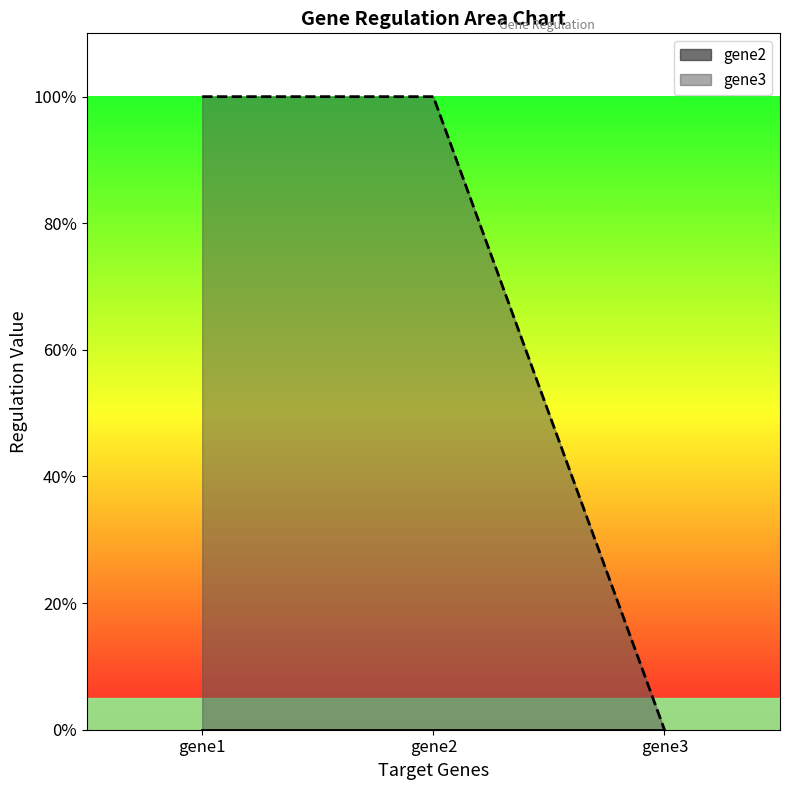

Rank the categories by value from highest to lowest.

gene1, gene2, gene3